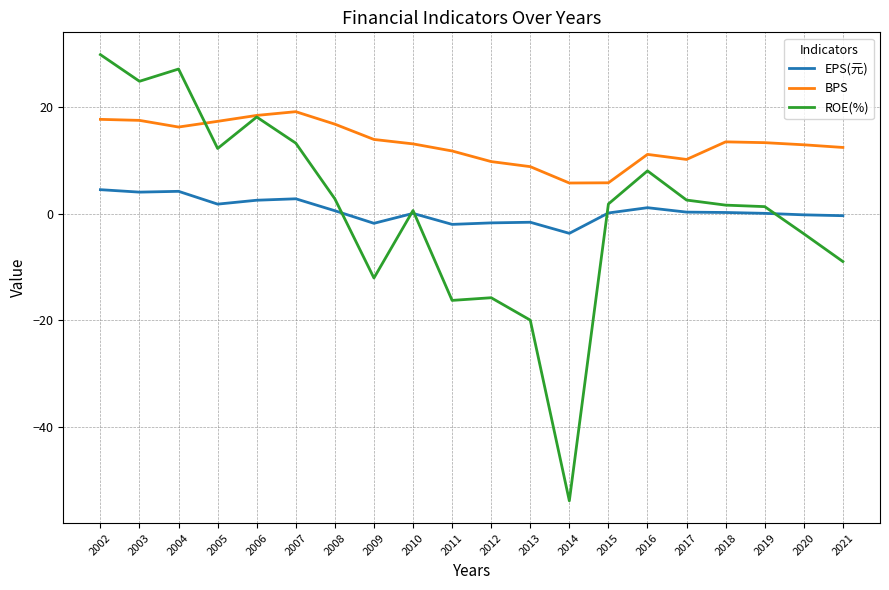

List the series in order of their peak value, highest first.

ROE(%), BPS, EPS(元)